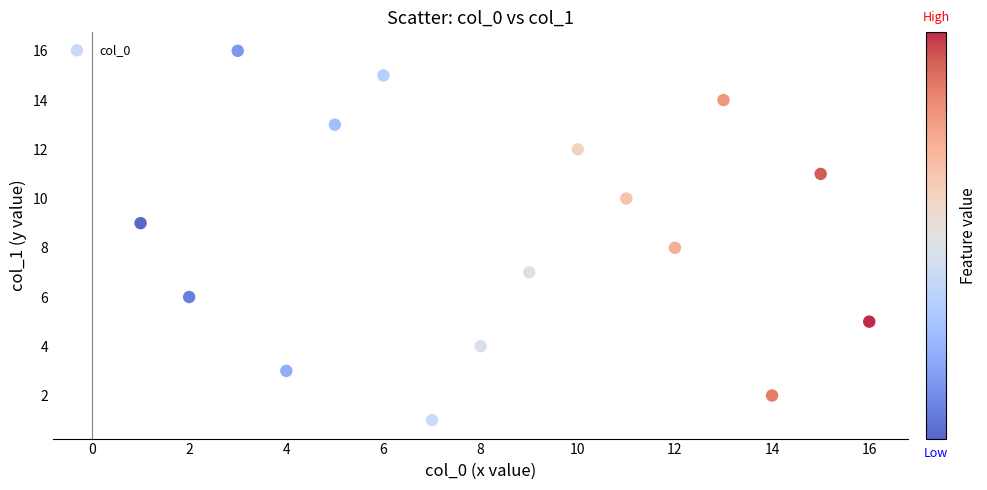

What is the range of X values (max minus min)?

15